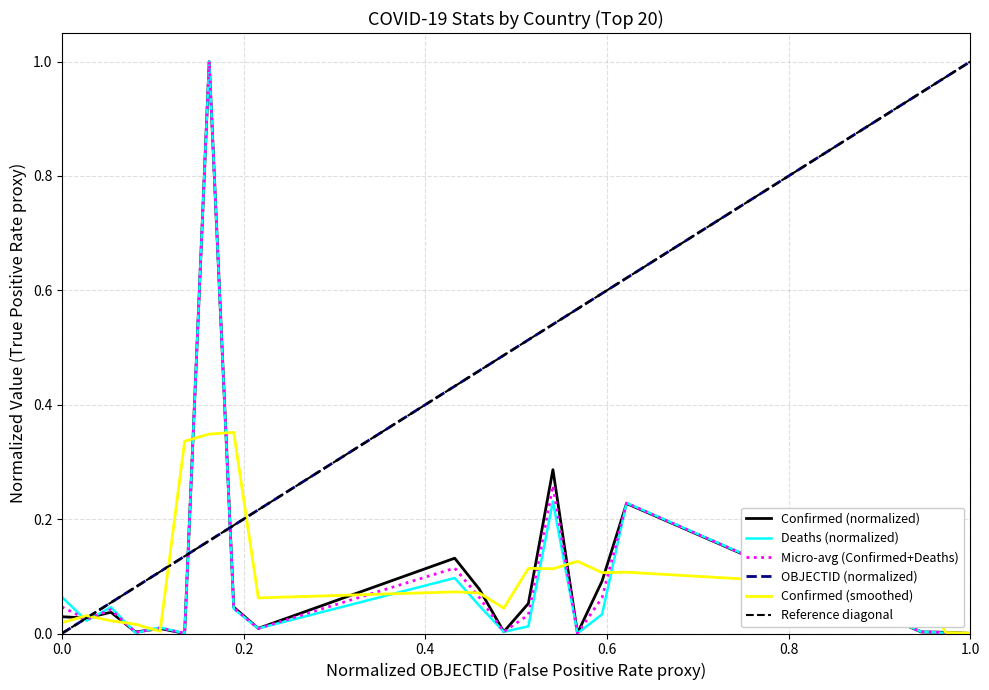

How many times do Deaths and Confirmed cross each other?

6